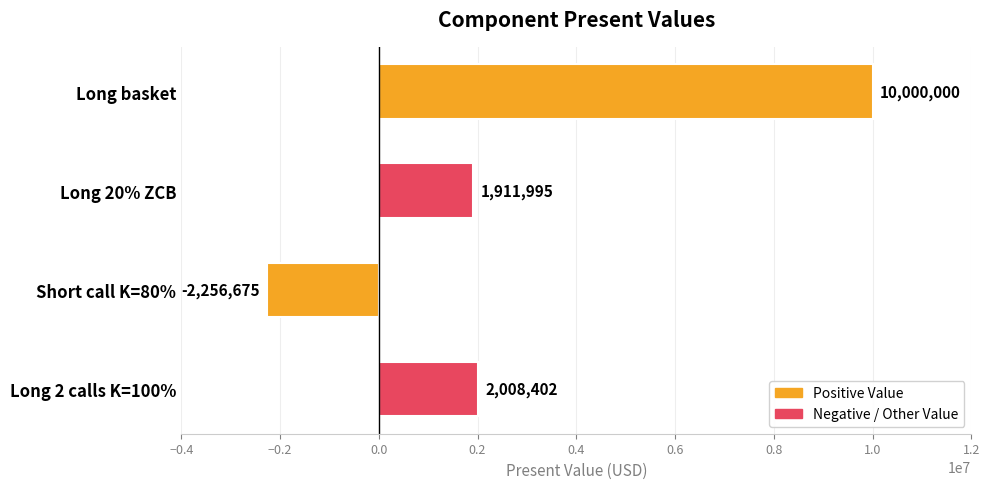

What is the difference between the maximum and minimum values?

12256675.2